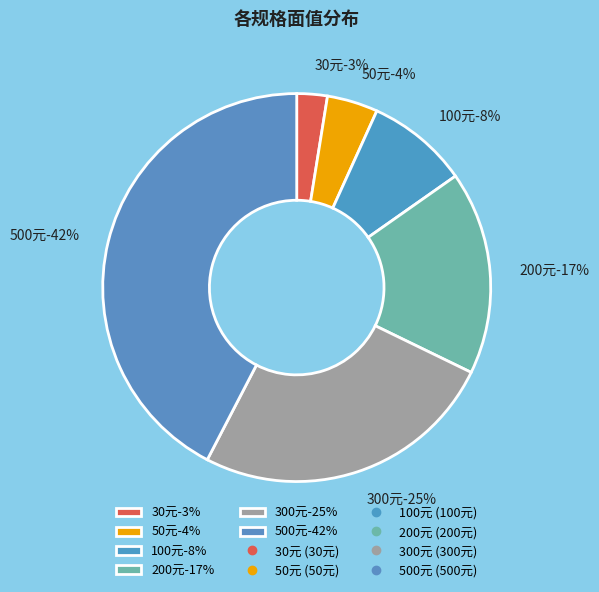

How many segments does this pie chart have?

6